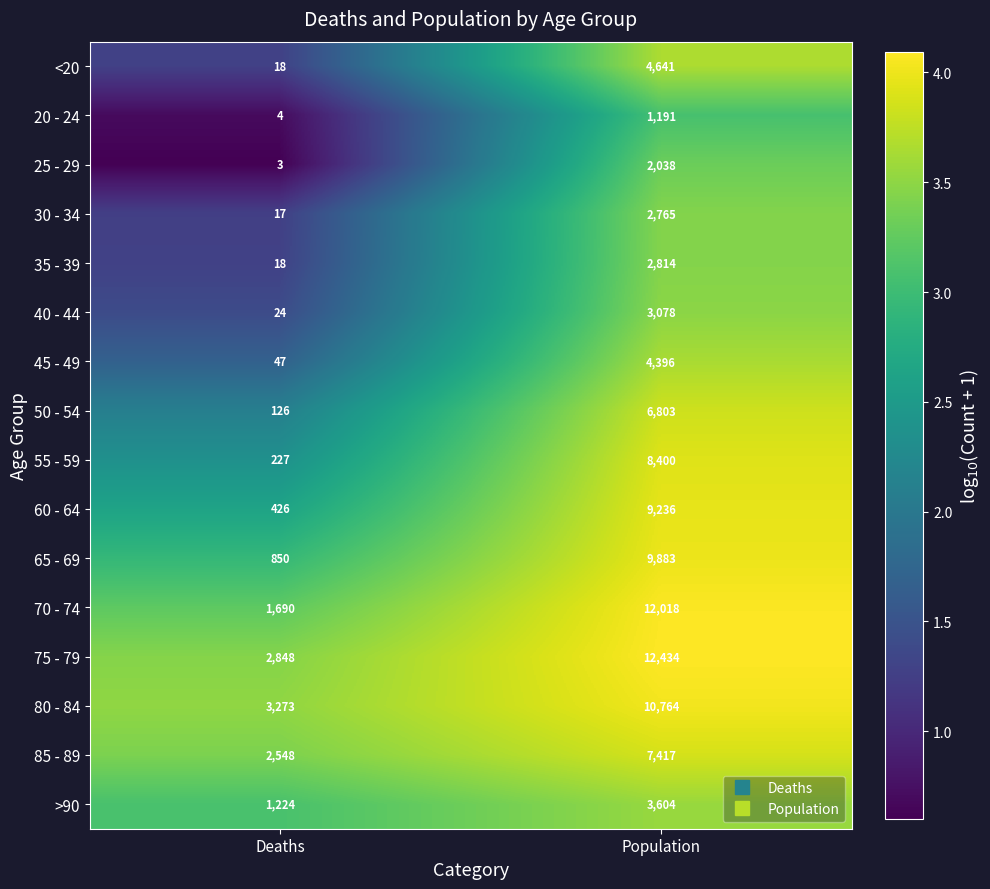

At Population, list the series in order from smallest to largest.

20 - 24, 25 - 29, 30 - 34, 35 - 39, 40 - 44, >90, 45 - 49, <20, 50 - 54, 85 - 89, 55 - 59, 60 - 64, 65 - 69, 80 - 84, 70 - 74, 75 - 79